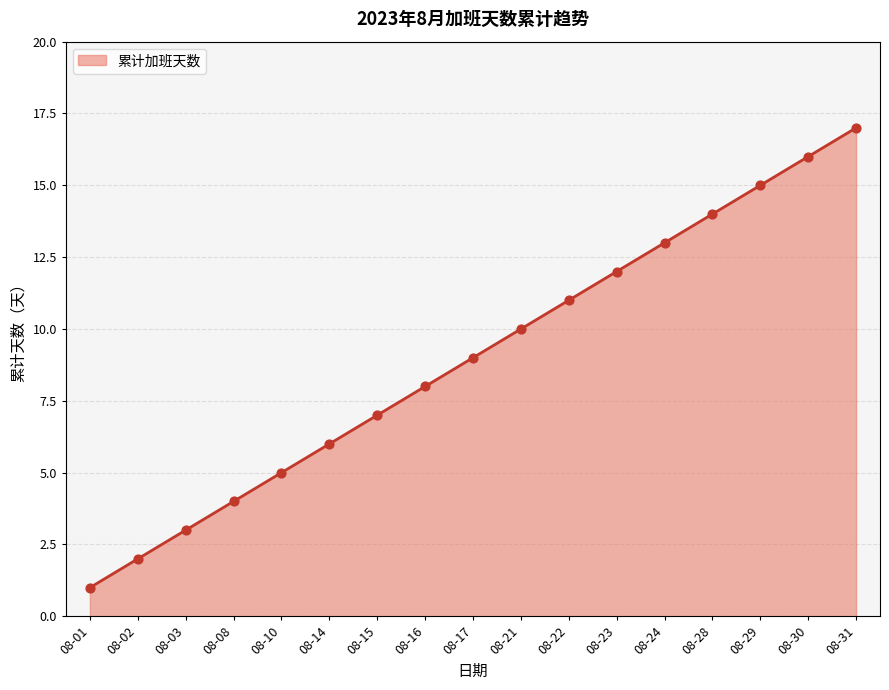

Between 08-22 and 08-15, which is larger?

08-22